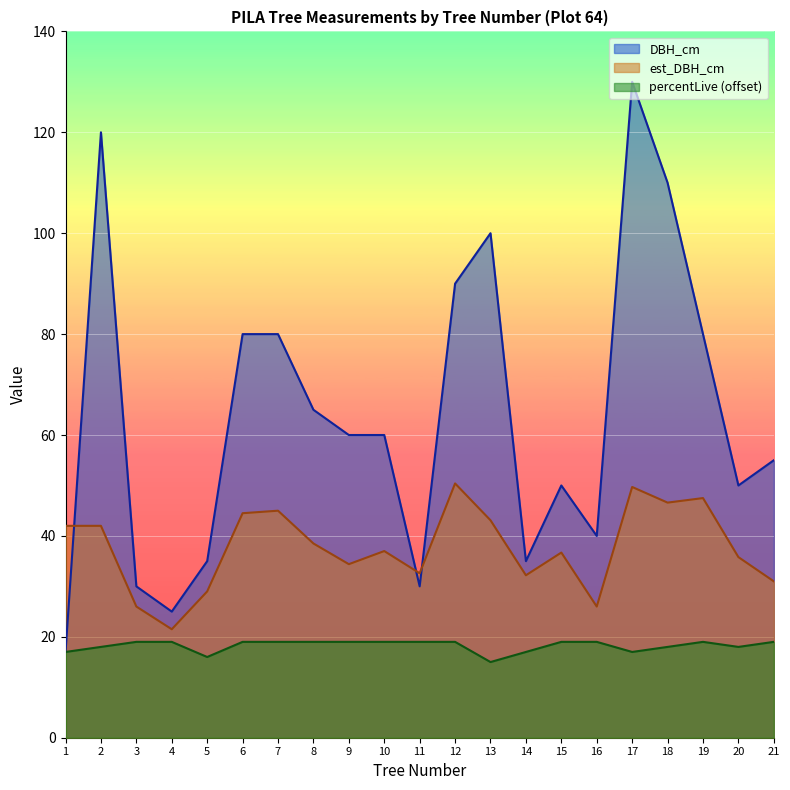

How many interior local valleys does the est_DBH_cm series have?

6